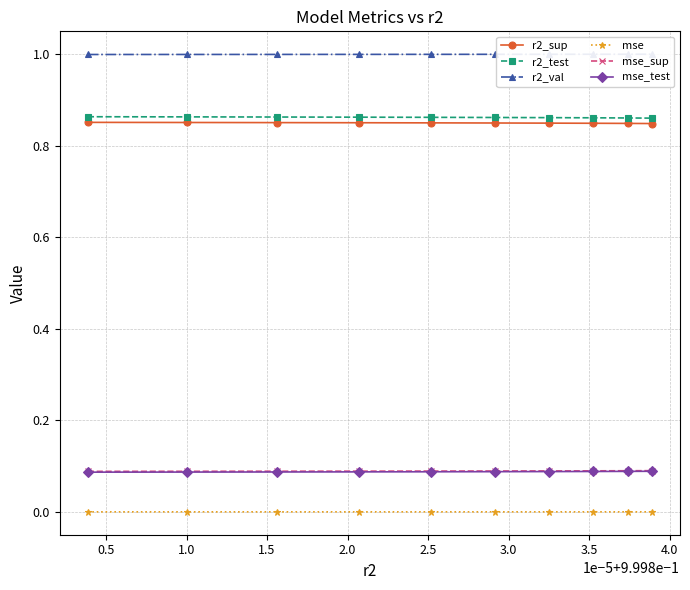

What is the average value of the r2_val series?

1.0